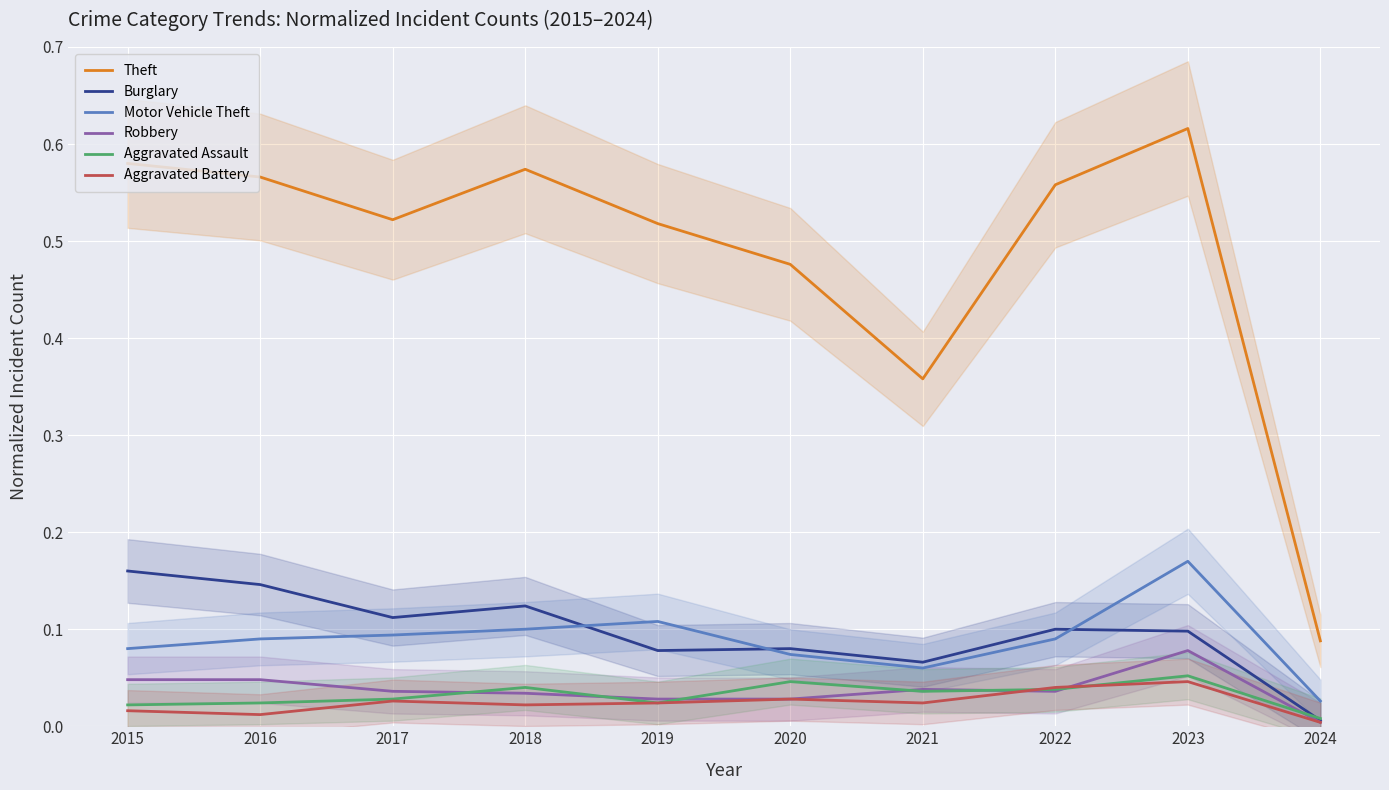

What is the sum of all Burglary values?

1.0